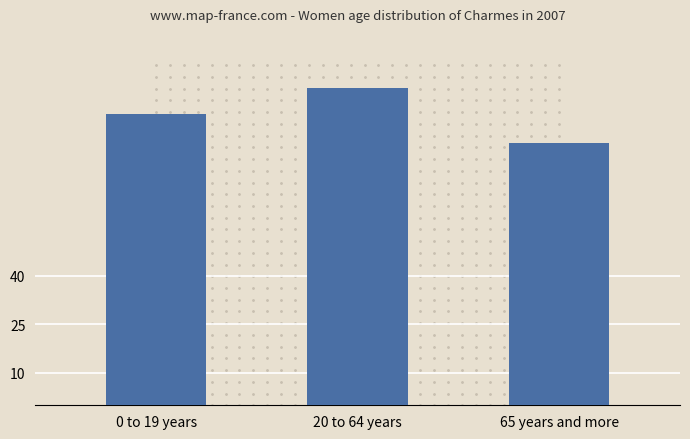

Which has a higher value, 20 to 64 years or 65 years and more?

20 to 64 years